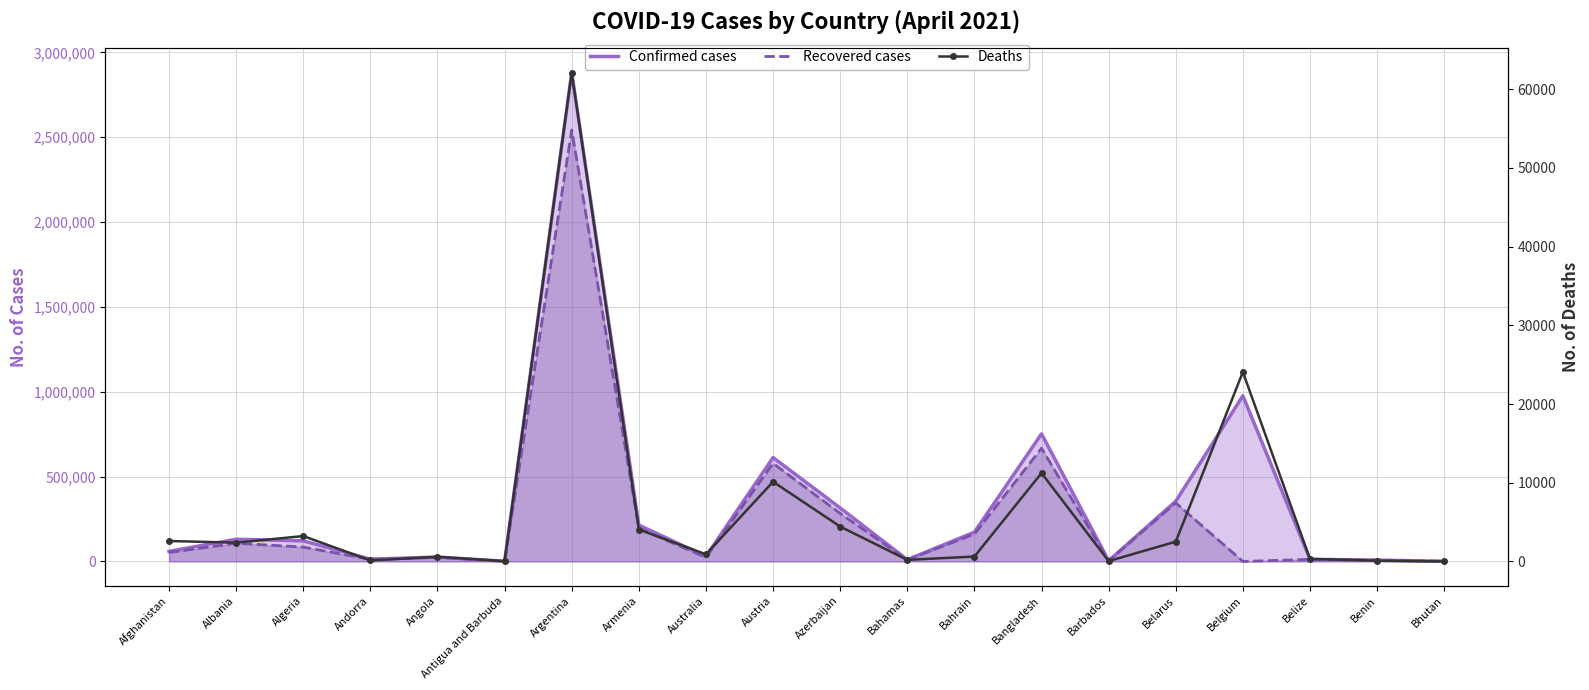

True or false: Recovered cases has more than 0 interior local peaks.

True